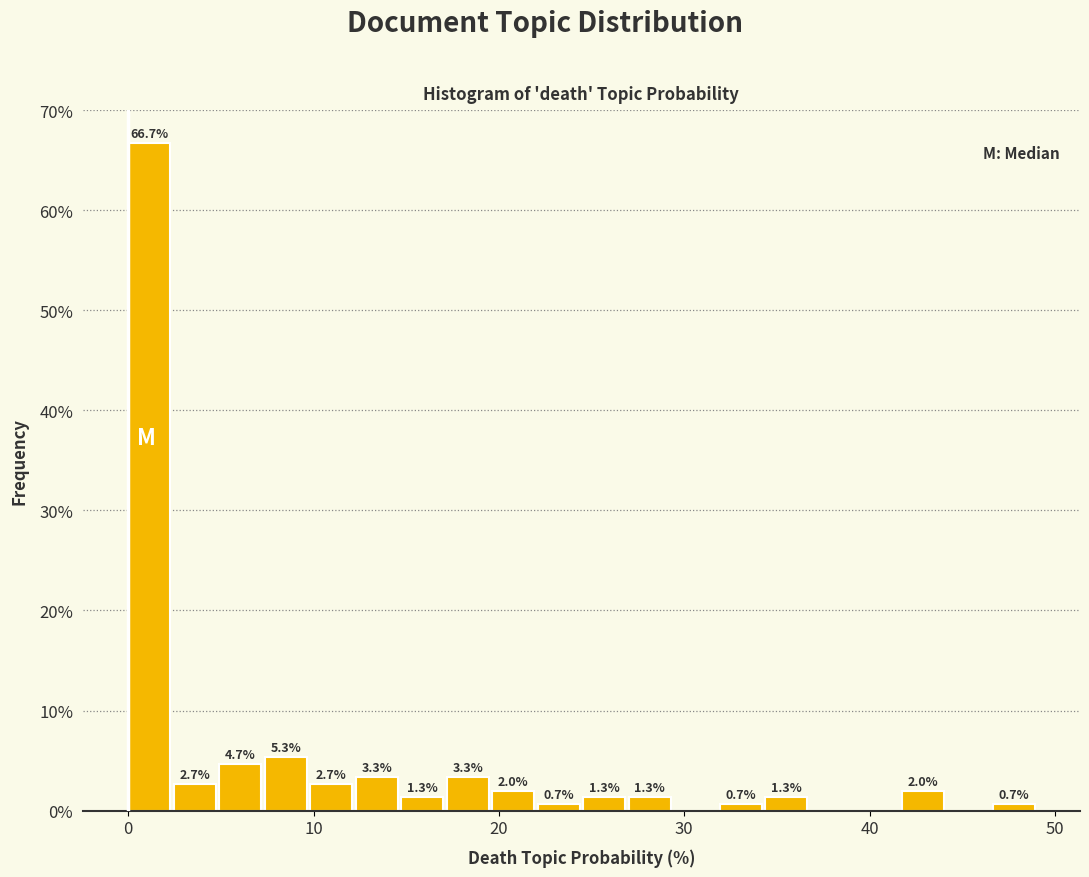

Read against the x-axis, roughly where is the centre of the tallest bar?

1